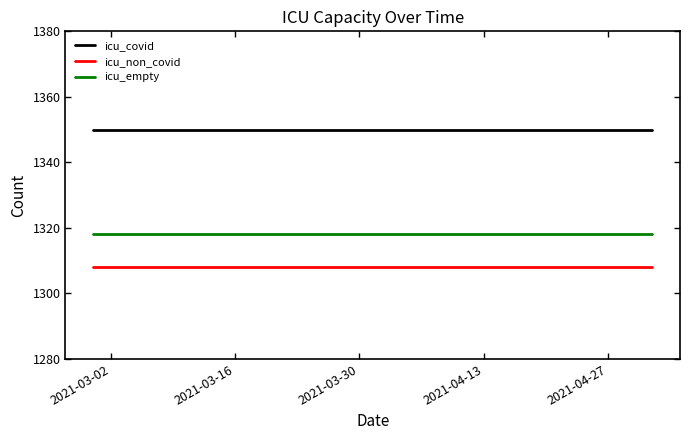

Which series has the largest total across all categories?

icu_covid